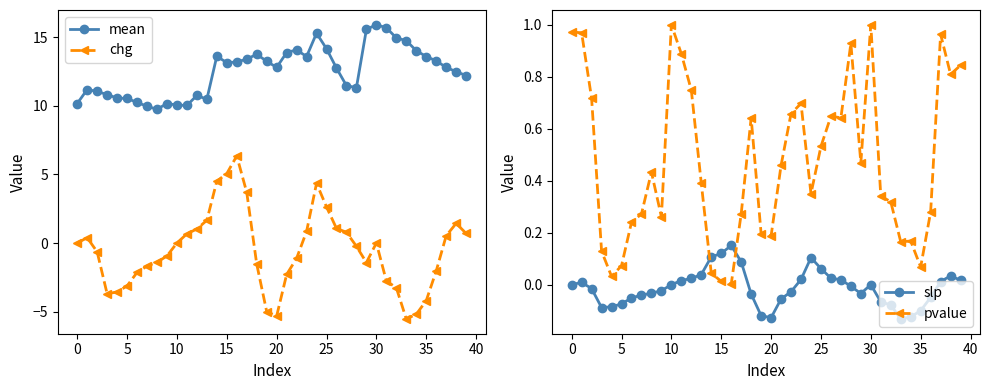

Between 21 and 26, which is larger?

21